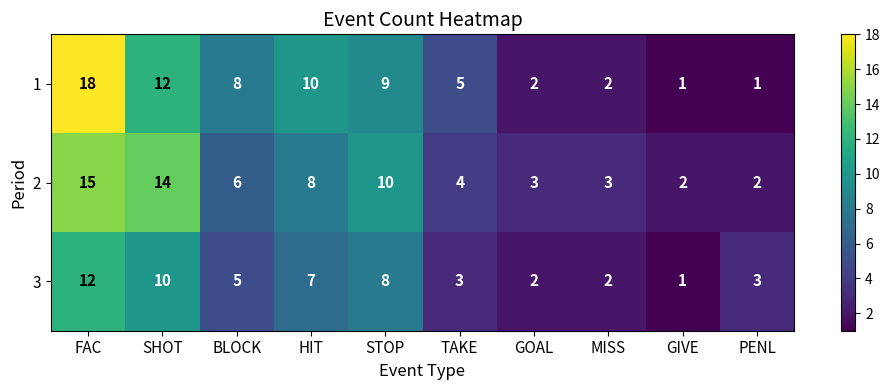

At how many categories does at least one series exceed 1?

10